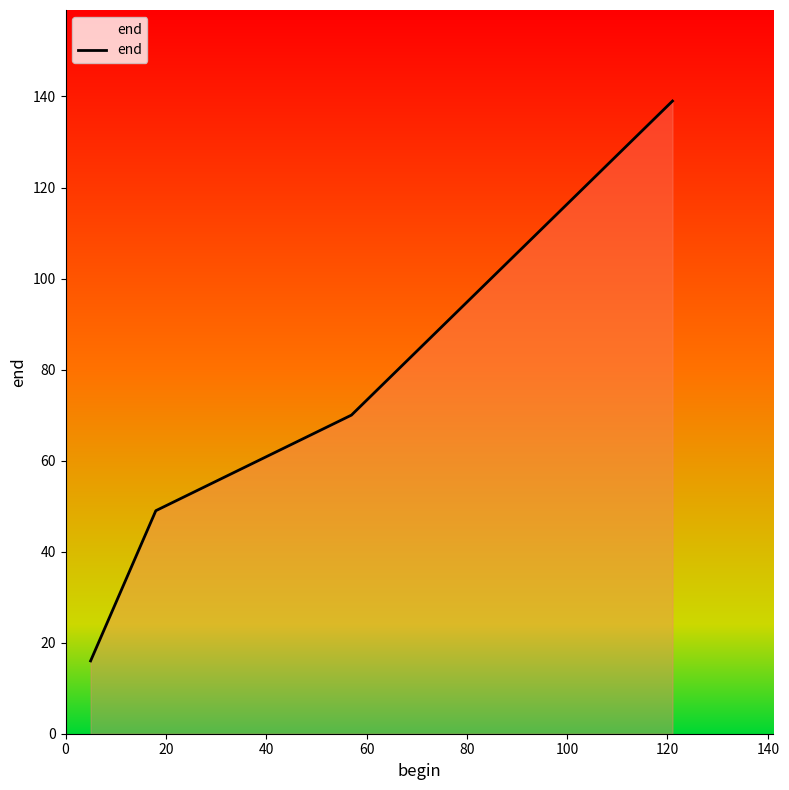

What is the maximum value shown in the chart?

139